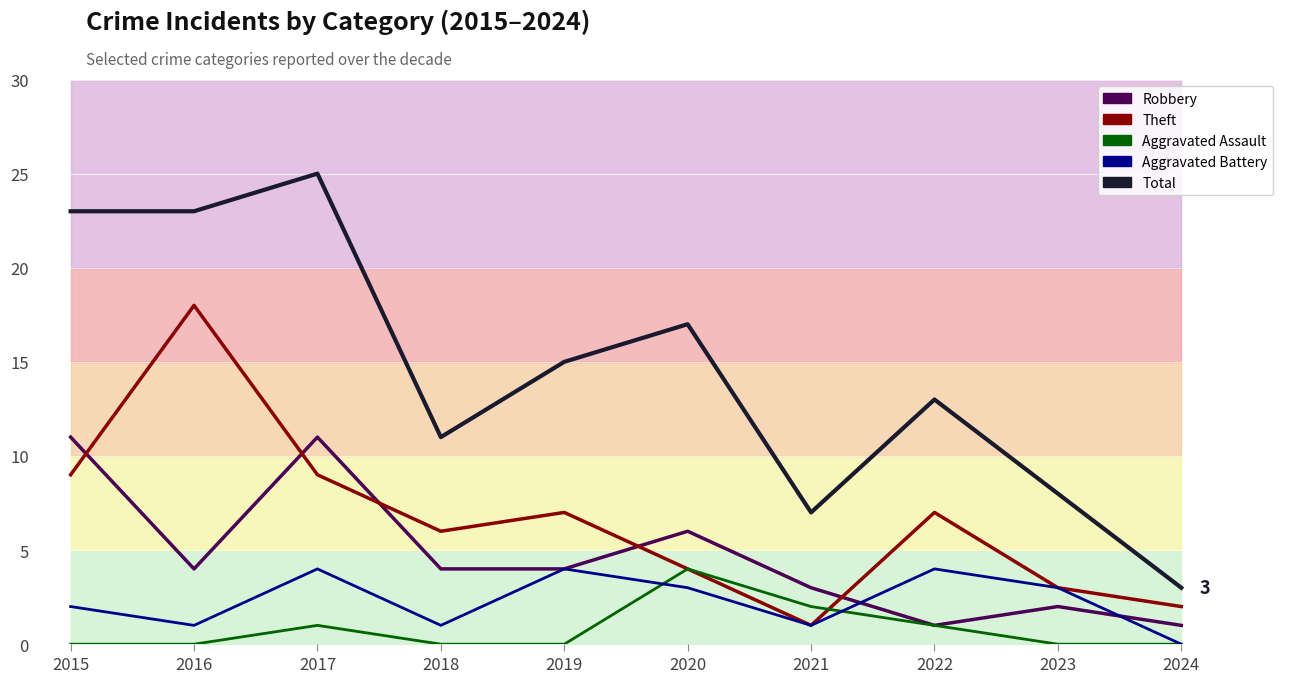

Rank the series by their maximum value, from lowest to highest.

Aggravated Assault, Aggravated Battery, Robbery, Theft, Total